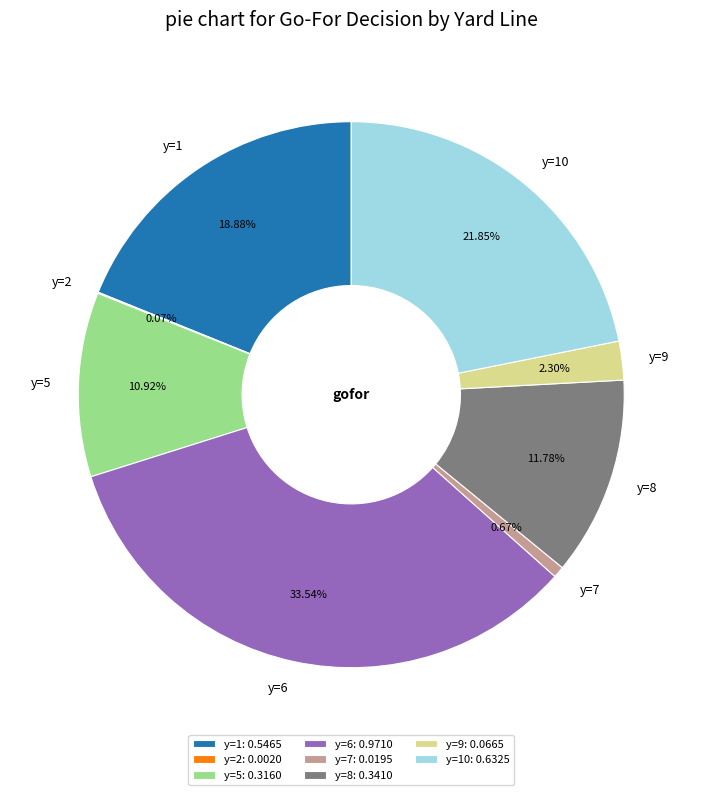

What is the ratio of the value at y=8 to the value at y=10?

0.5